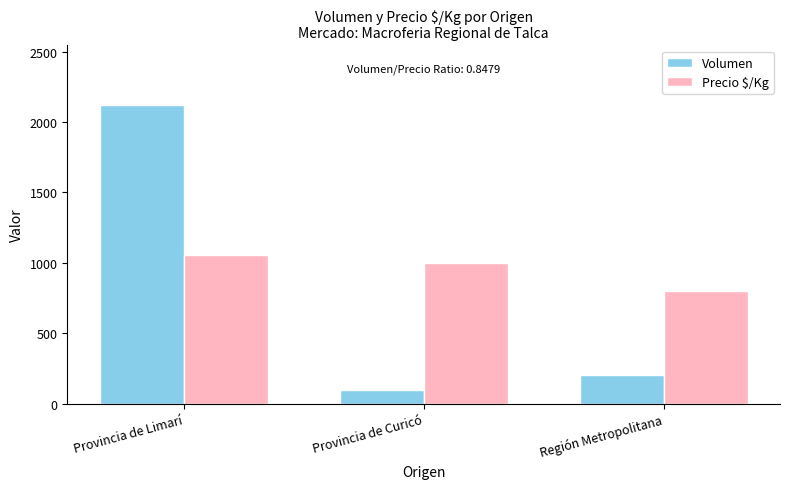

Which series changed the most between Provincia de Limarí and Provincia de Curicó?

Volumen